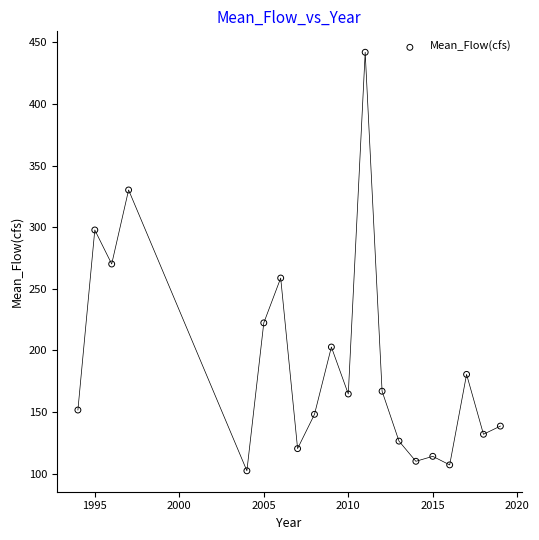

What is the range of Y values (max minus min)?

339.8